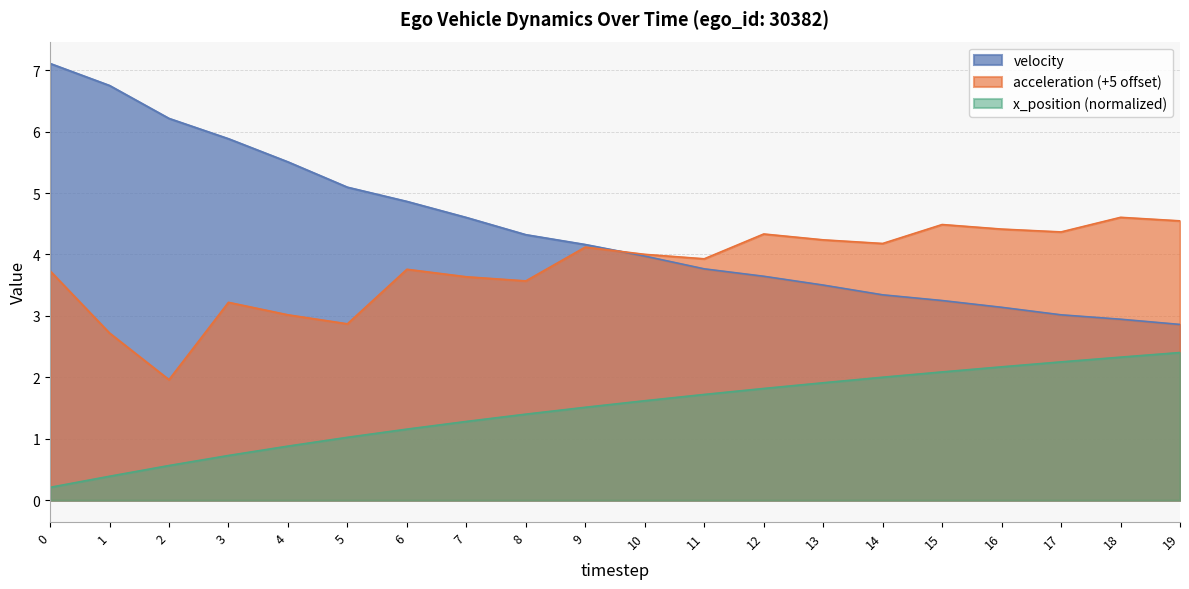

Rank the series by their maximum value, from highest to lowest.

velocity, acceleration (+5 offset), x_position (normalized)